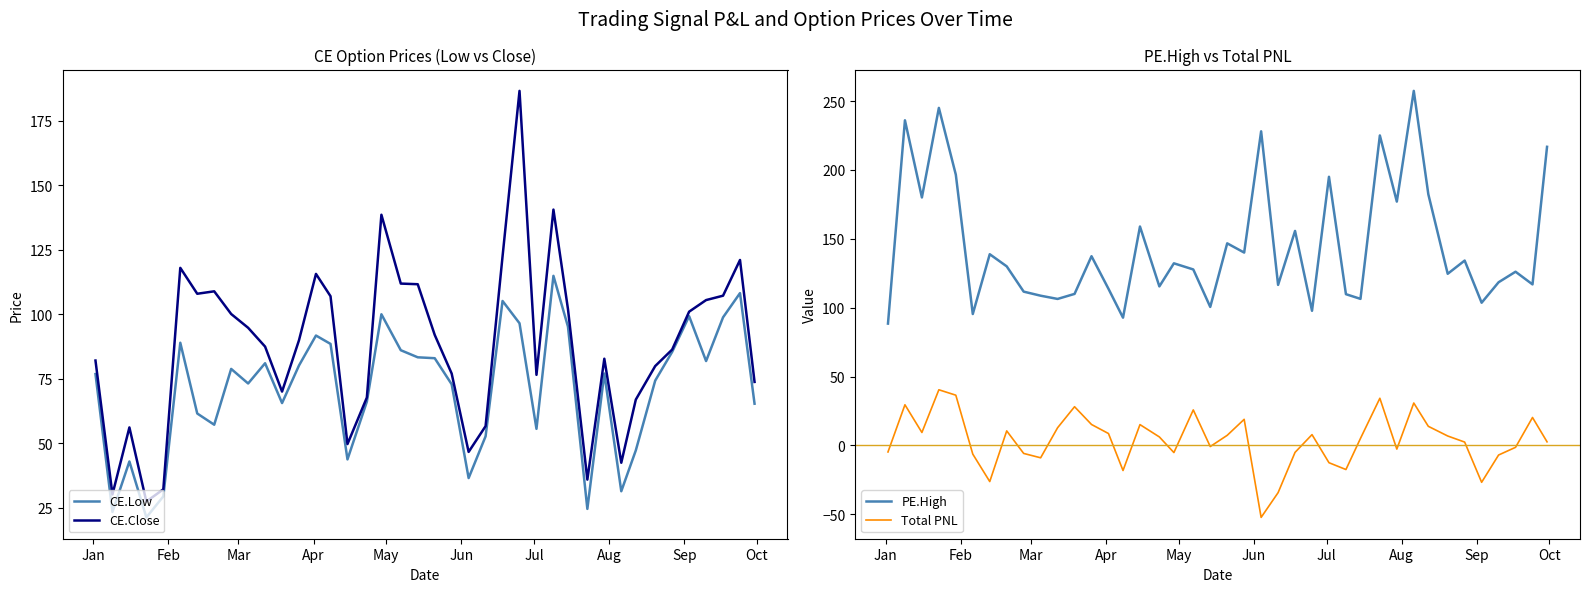

What is the maximum value for CE.Close?

186.7